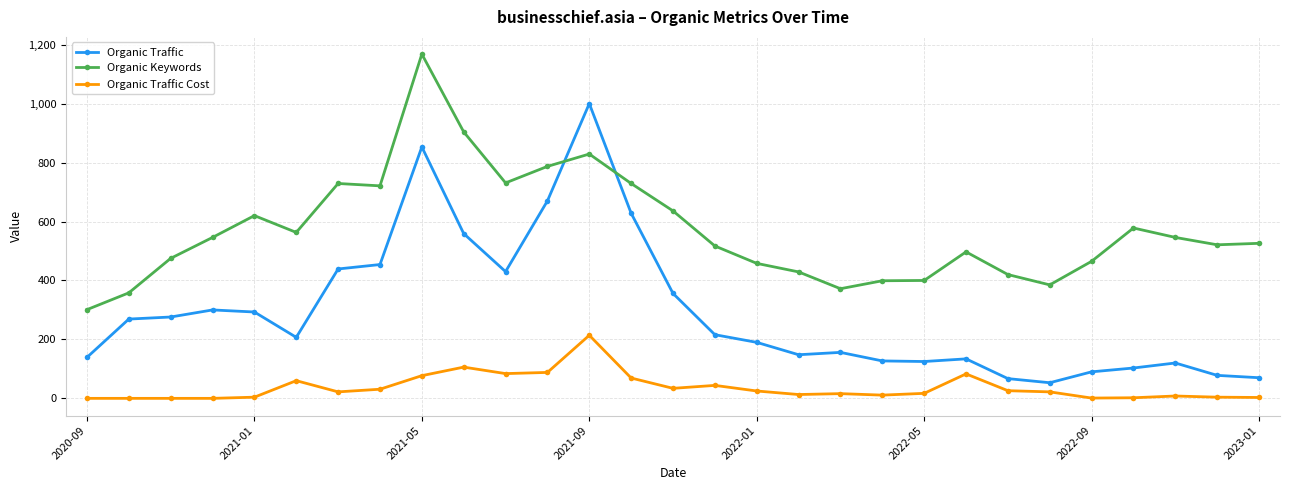

What is the sum of all Organic Traffic Cost values?

1064